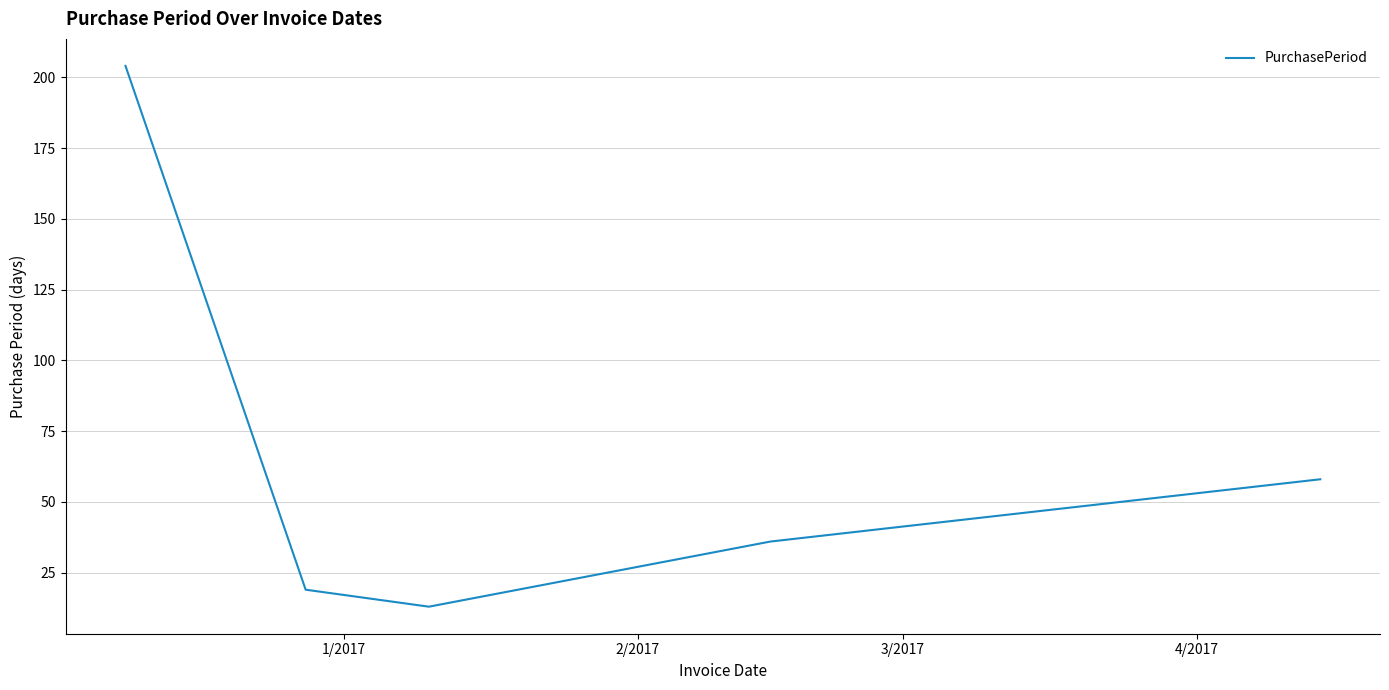

What is the smallest value displayed?

13